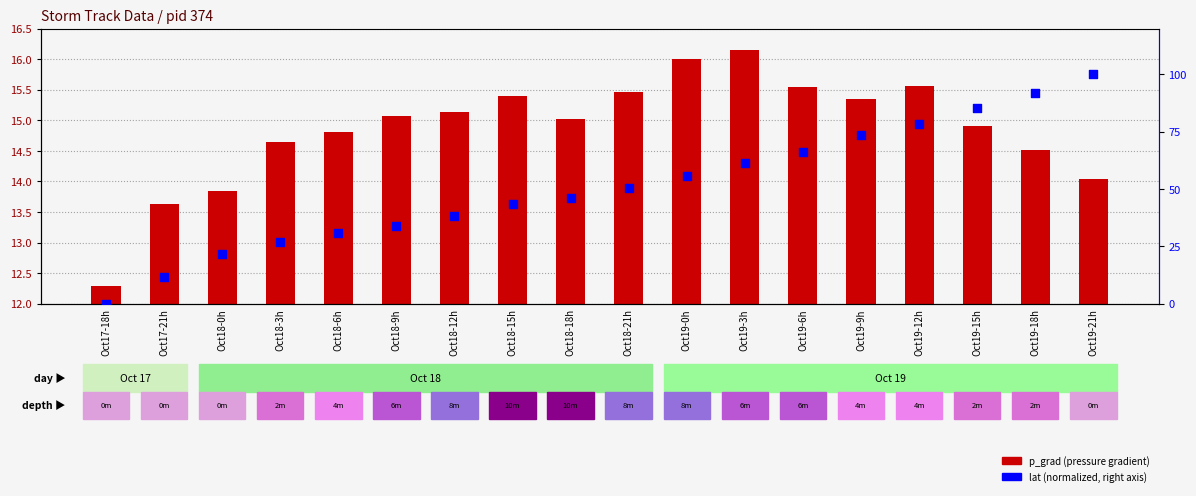

Which series contains the highest Y value?

lat (normalized 0-100)